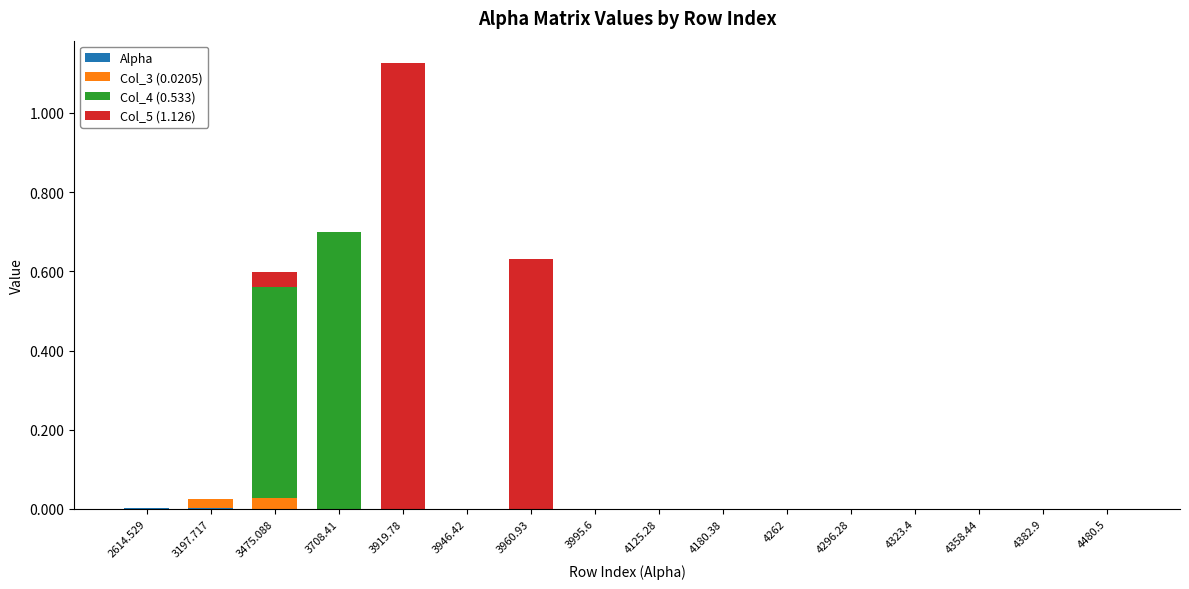

Does the chart contain stacked bars?

Yes